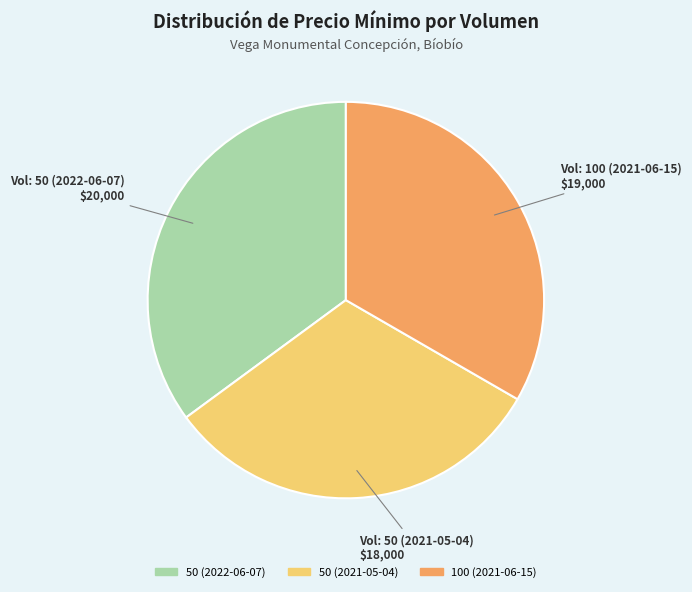

Is the sum of 50 (2022-06-07) and 100 (2021-06-15) greater than half?

Yes